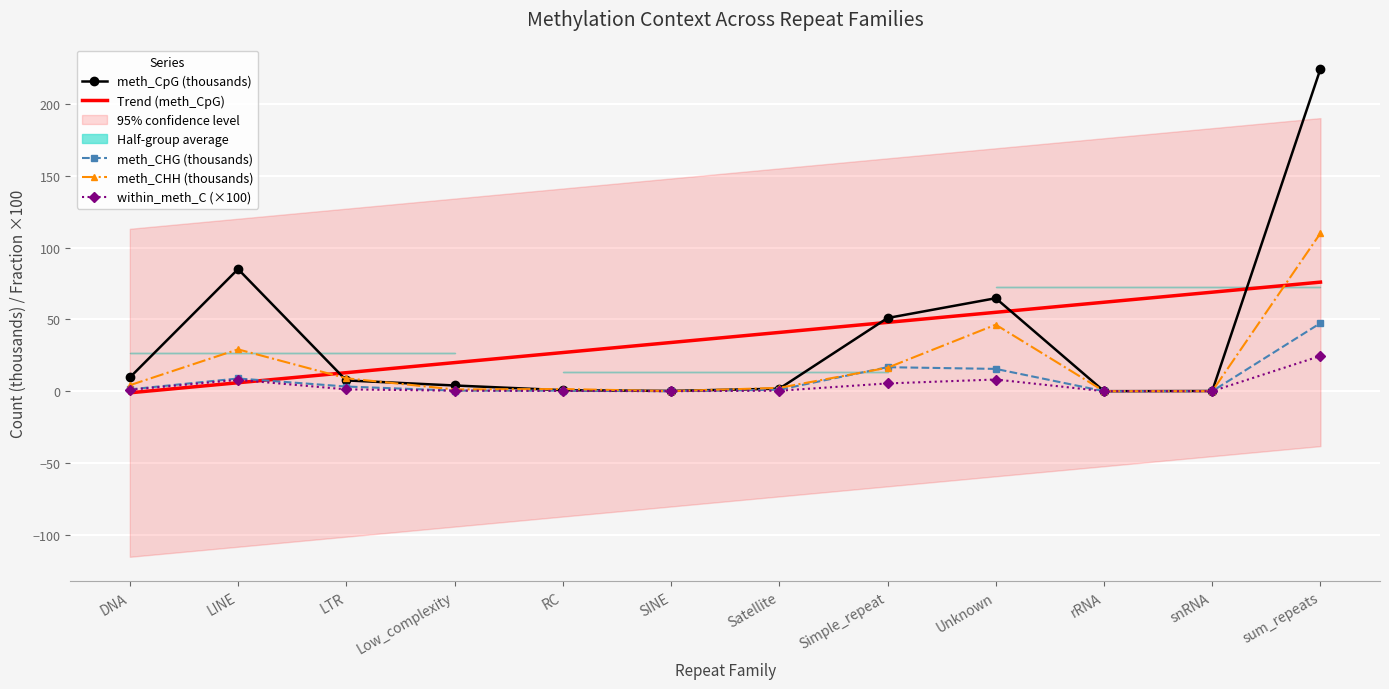

Reading left to right, extract all data points from this chart.

meth_CpG (thousands): 9.5	85.1	7.5	4.0	0.7	0.2	1.7	51.0	64.8	0.0	0.1	224.6
Trend (meth_CpG): -1.1	5.9	12.9	19.9	26.9	33.9	40.9	47.9	55.0	62.0	69.0	76.0
meth_CHG (thousands): 1.3	8.8	3.2	0.4	0.4	0.0	1.0	16.7	15.5	0.0	0.0	47.4
meth_CHH (thousands): 4.1	29.1	9.0	1.2	1.5	0.0	2.3	16.3	46.3	0.0	0.0	110.1
within_meth_C (×100): 1.0	7.9	1.3	0.4	0.2	0.0	0.3	5.4	8.1	0.0	0.0	24.6